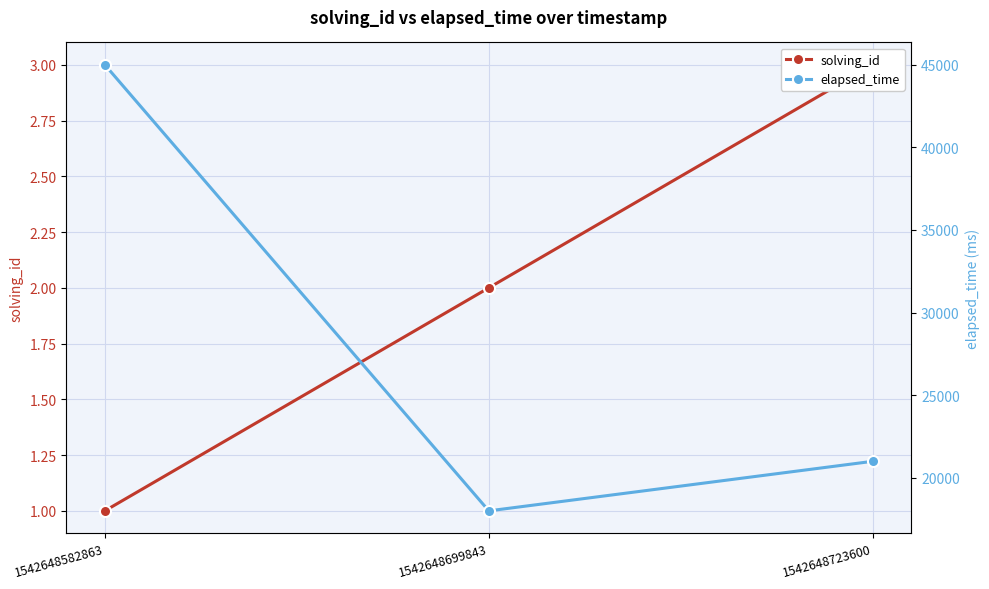

Is it true that solving_id equals 1 at 1542648582863?

True